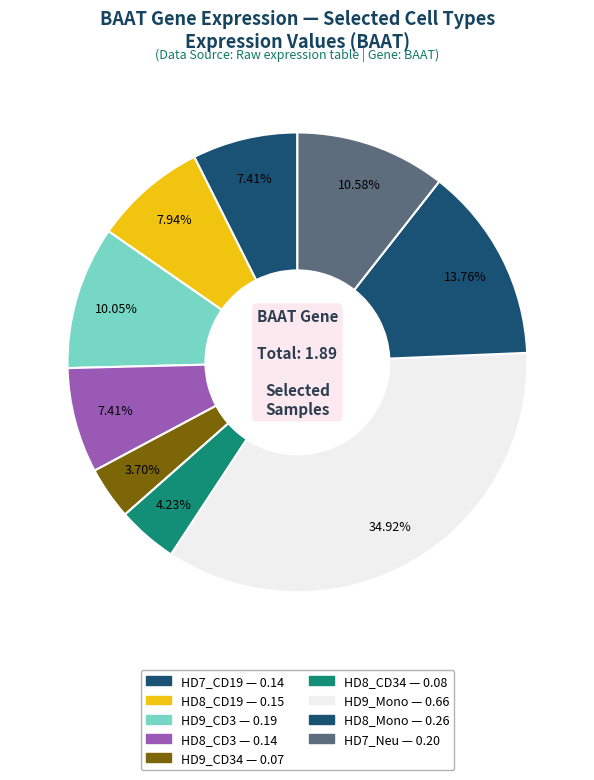

How many slices are in this pie chart?

9